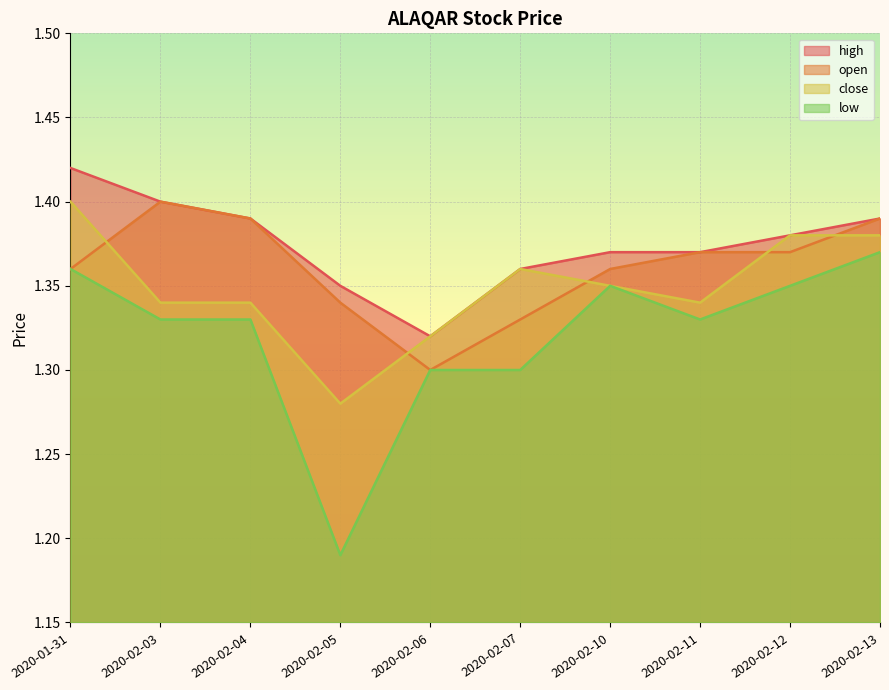

How many categories are shown in the chart?

10